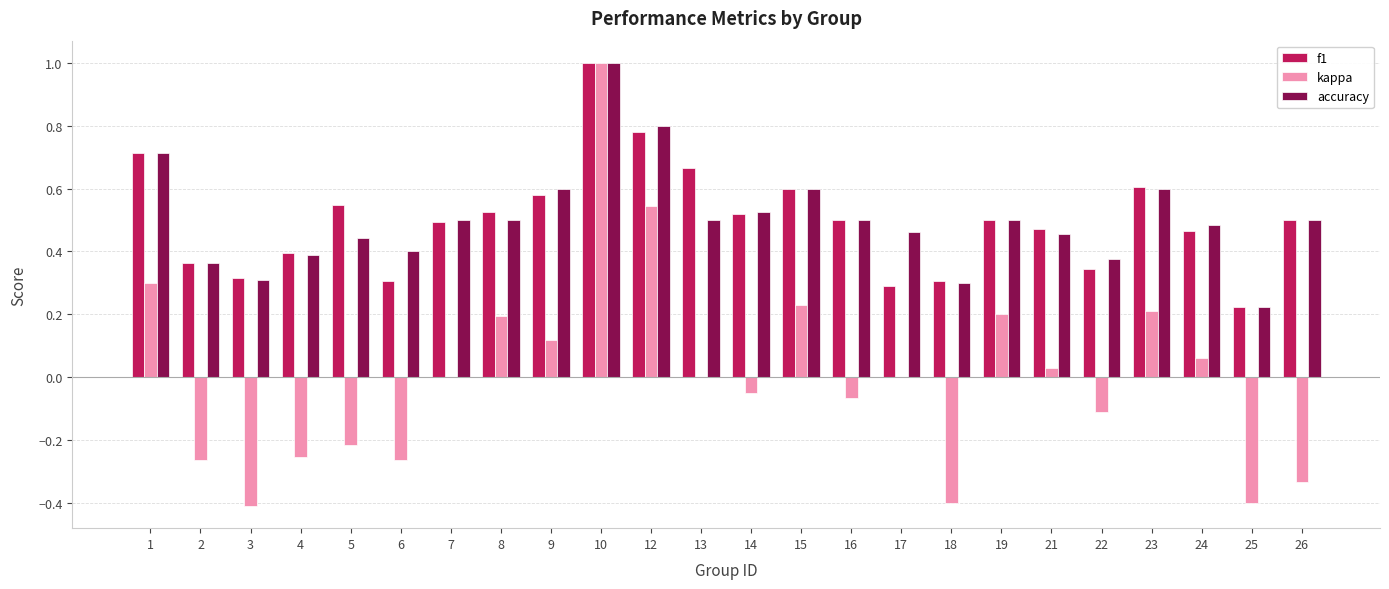

What is the sum of all f1 values?

12.0